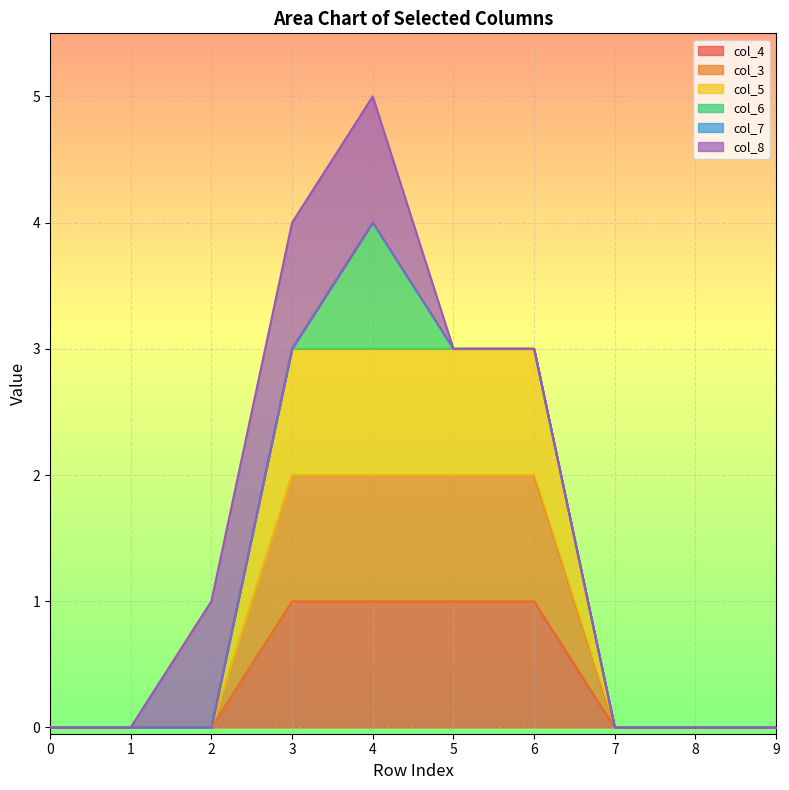

How many col_3 values are between 0 and 2?

10